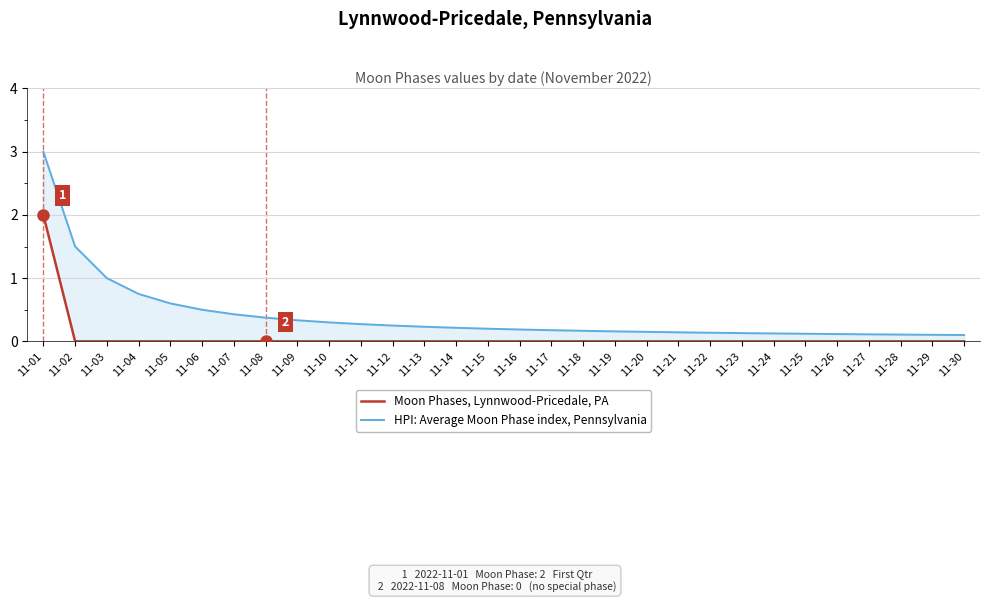

Rank the categories by Moon Phases, Lynnwood-Pricedale, PA value from highest to lowest.

11-01, 11-02, 11-03, 11-04, 11-05, 11-06, 11-07, 11-08, 11-09, 11-10, 11-11, 11-12, 11-13, 11-14, 11-15, 11-16, 11-17, 11-18, 11-19, 11-20, 11-21, 11-22, 11-23, 11-24, 11-25, 11-26, 11-27, 11-28, 11-29, 11-30